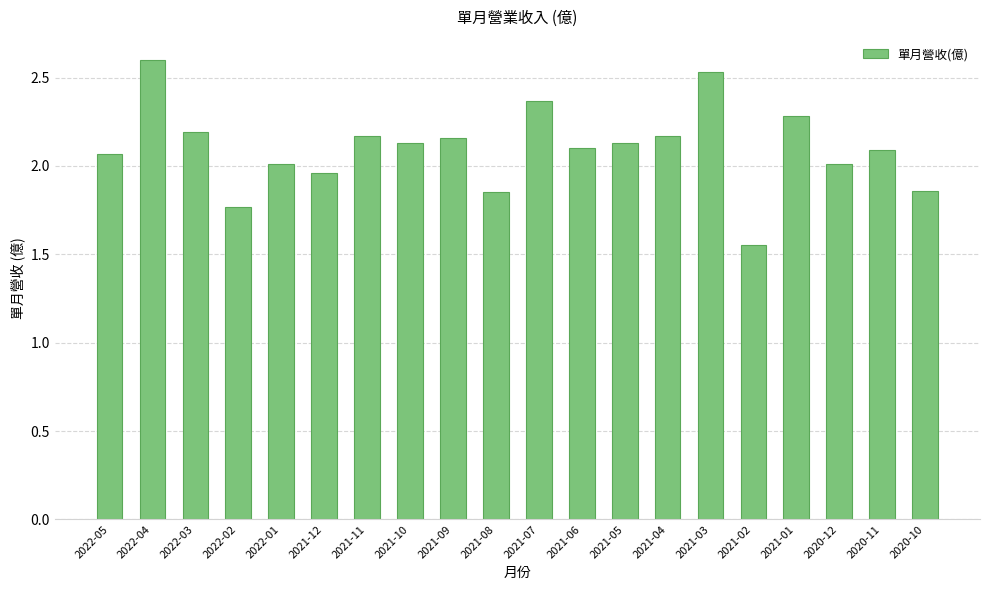

What is the maximum value shown in the chart?

2.6